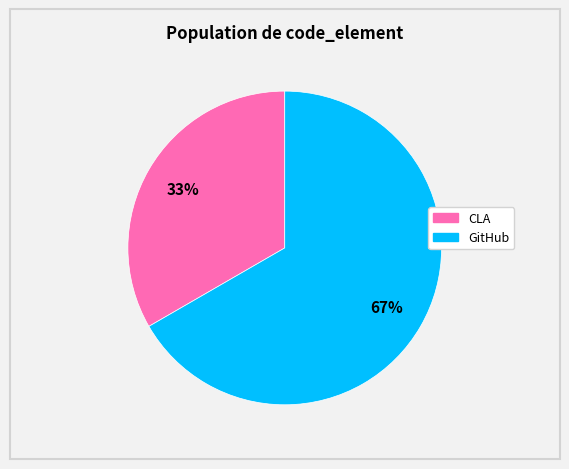

Approximately how many times larger is the value at CLA compared to GitHub?

0.5